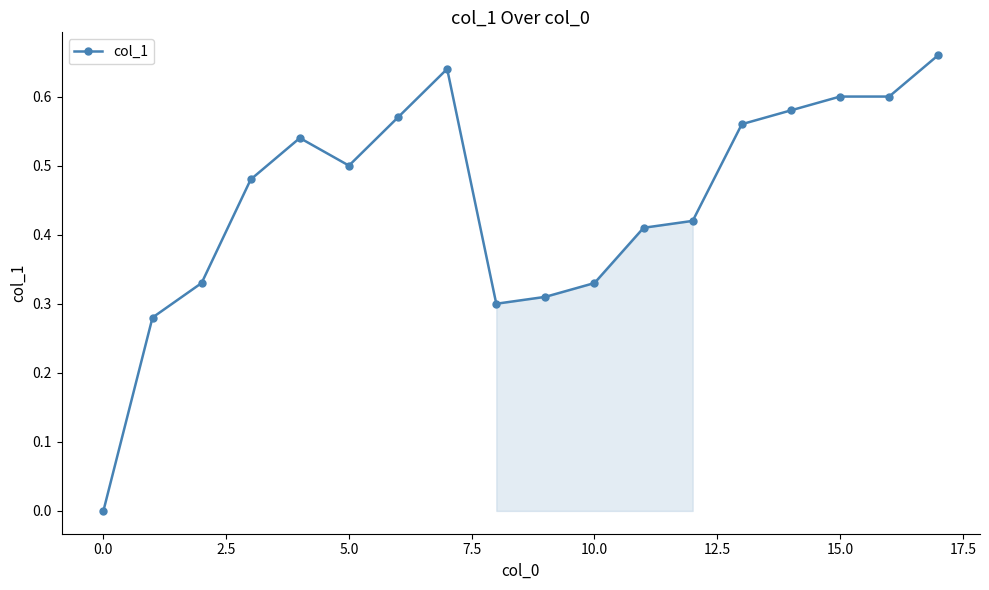

What is the sum of all values?

8.1